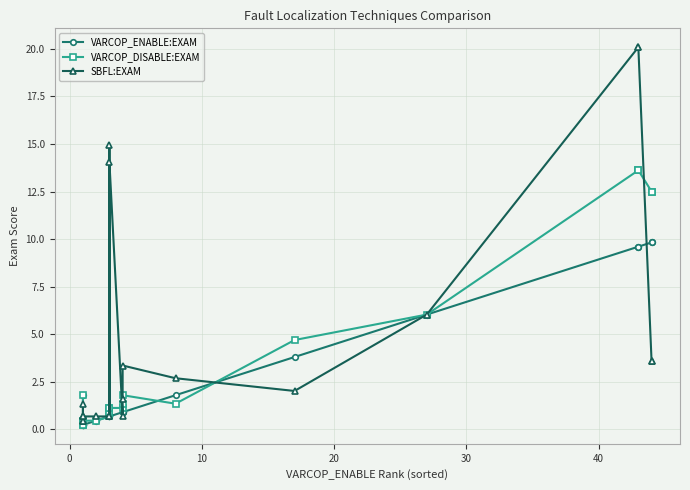

Does the chart have visible grid lines?

Yes